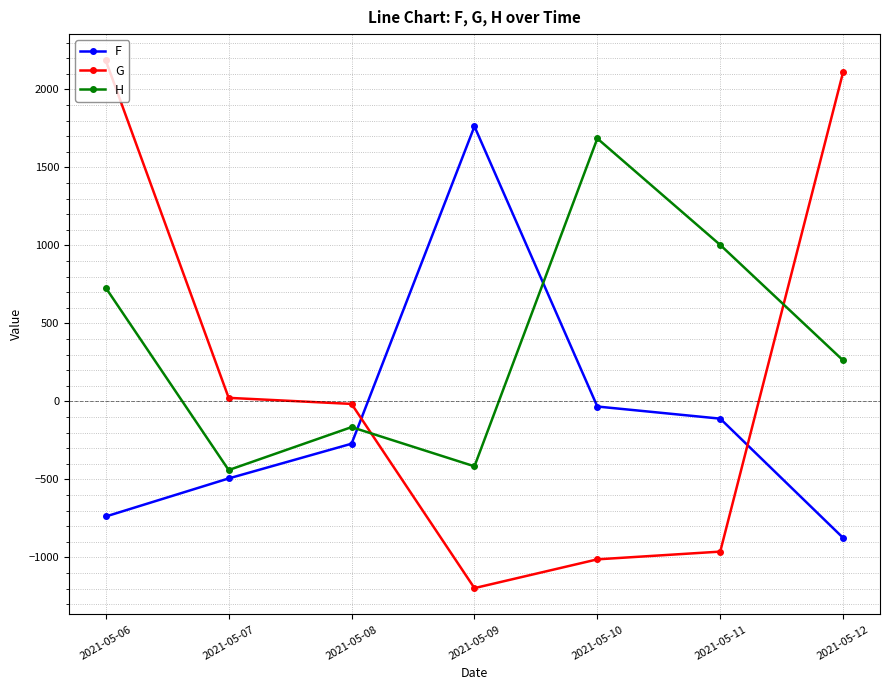

Rank the series at 2021-05-12 from highest to lowest value.

G, H, F